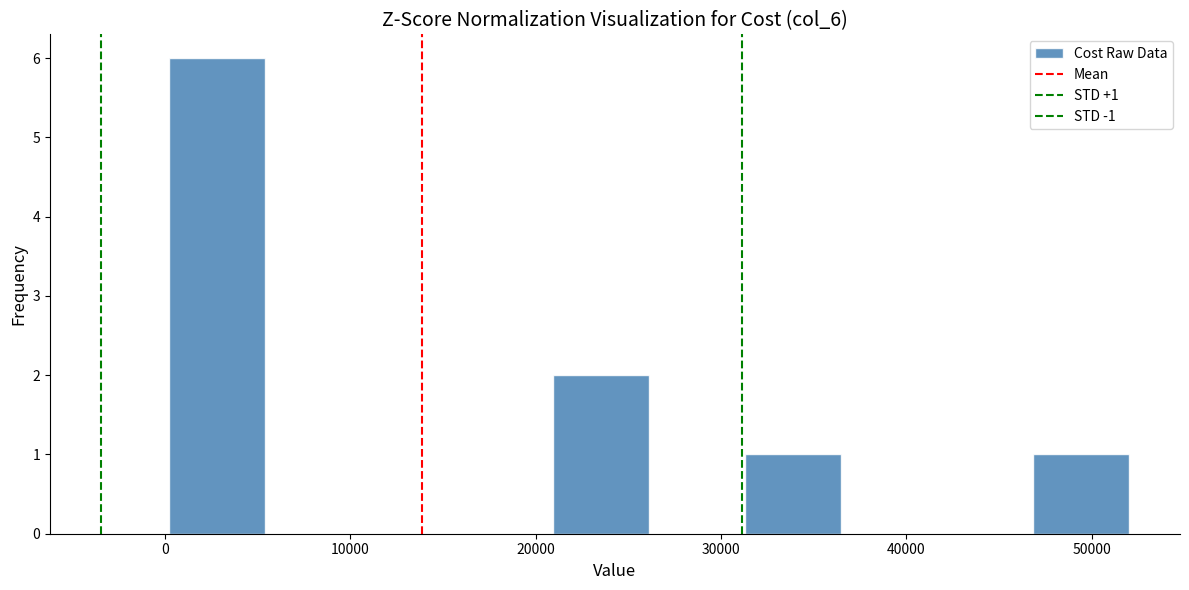

Over which range of the x-axis is the bar tallest?

0 to 5000